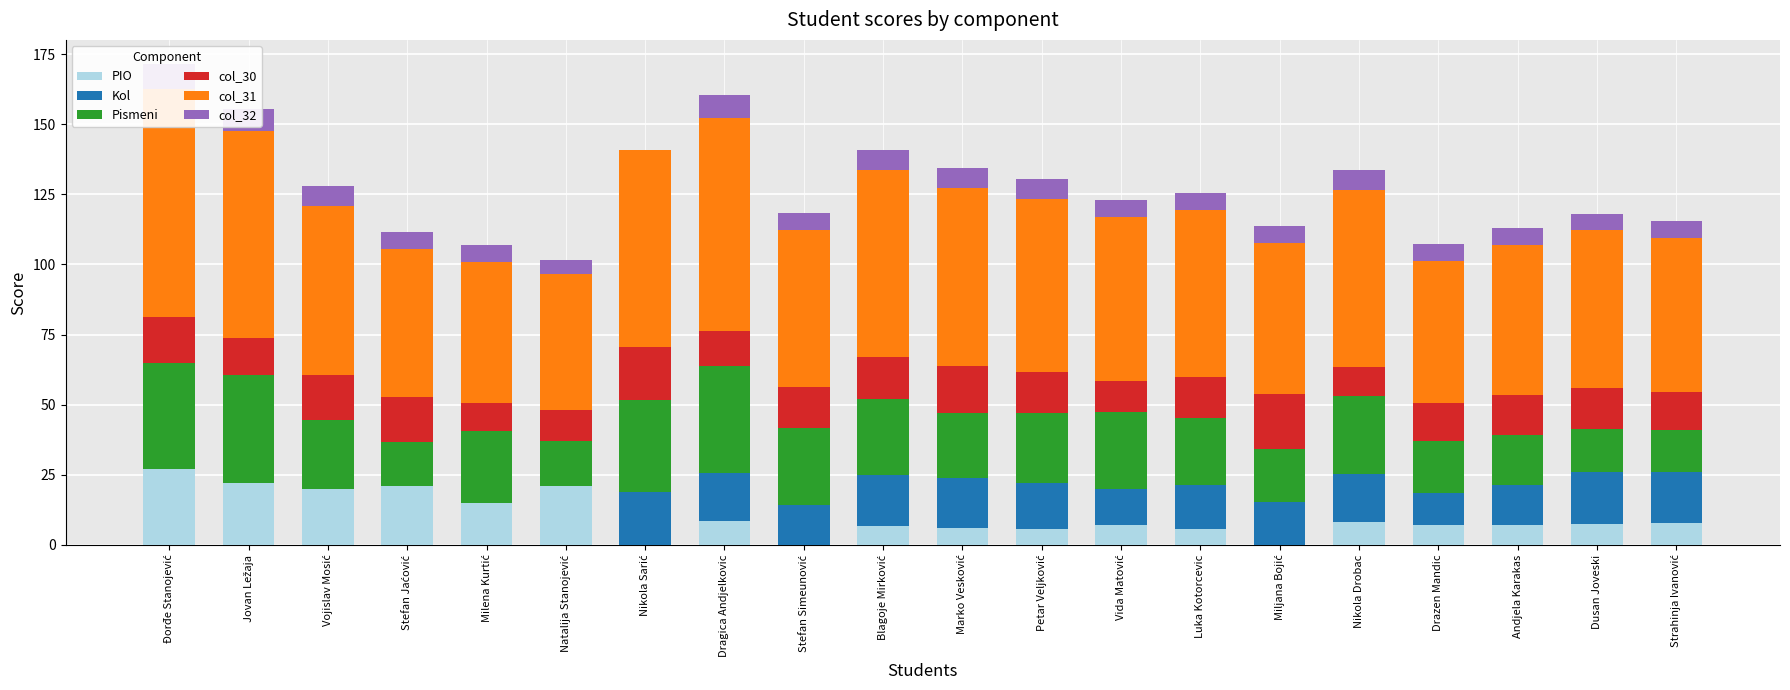

Reading left to right, list all the values displayed in this chart.

PIO: 27.0	22.0	20.0	21.0	15.0	21.0	0.0	8.5	0.0	6.8	6.0	5.8	7.0	5.8	0.0	8.2	7.2	7.0	7.5	7.8
Kol: 0.0	0.0	0.0	0.0	0.0	0.0	18.7	17.2	14.2	18.2	17.7	16.2	13.0	15.5	15.3	17.0	11.2	14.5	18.3	18.2
Pismeni: 38.0	38.5	24.5	15.5	25.5	16.0	33.0	38.0	27.5	27.0	23.5	25.0	27.5	24.0	19.0	28.0	18.5	17.5	15.5	15.0
col_30: 16.2	13.2	16.0	16.2	10.0	11.2	18.8	12.5	14.5	15.0	16.5	14.8	11.0	14.5	19.5	10.0	13.8	14.5	14.8	13.8
col_31: 81.2	73.8	60.5	52.8	50.5	48.2	70.4	76.2	56.2	66.9	63.7	61.7	58.5	59.8	53.8	63.2	50.7	53.5	56.1	54.7
col_32: 9.0	8.0	7.0	6.0	6.0	5.0	0.0	8.0	6.0	7.0	7.0	7.0	6.0	6.0	6.0	7.0	6.0	6.0	6.0	6.0